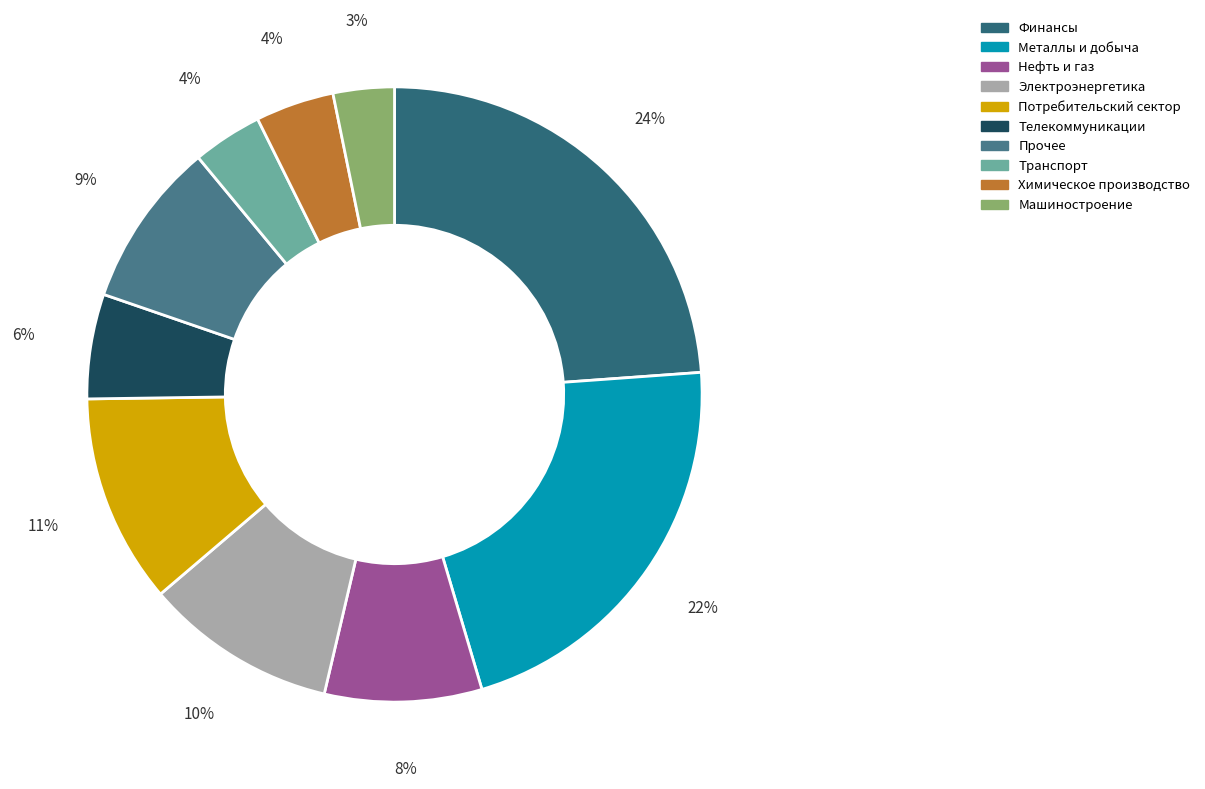

What is the largest slice in the pie chart?

Финансы